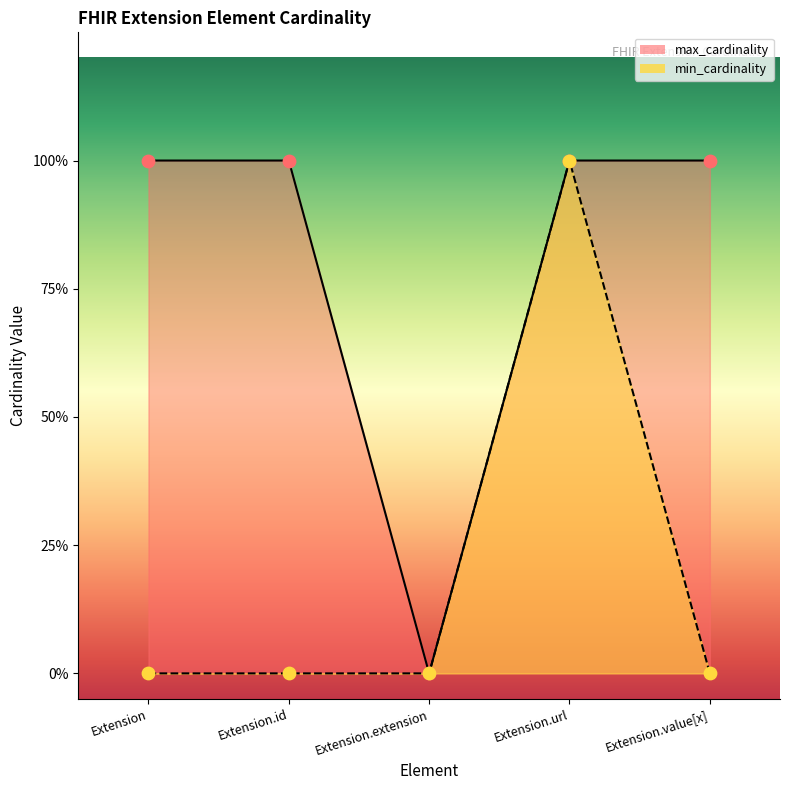

Which series contains the highest Y value?

min_cardinality